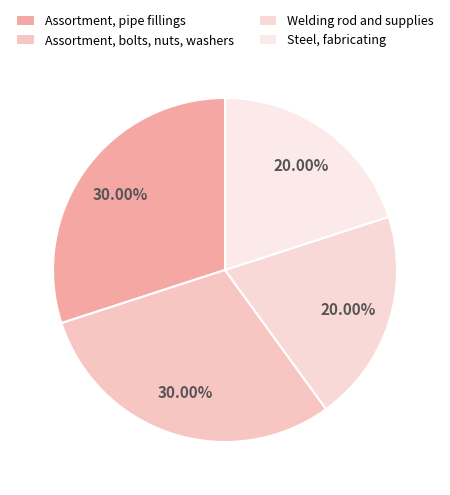

Rank the categories by value from highest to lowest.

Assortment, pipe fillings, Assortment, bolts, nuts, washers, Welding rod and supplies, Steel, fabricating